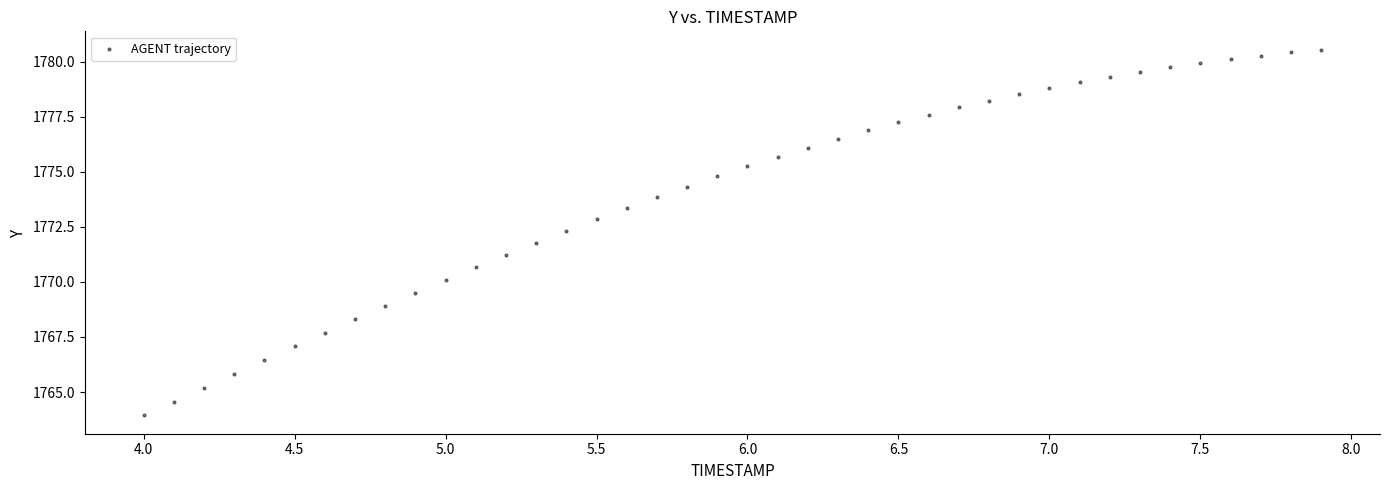

What is the range of Y values (max minus min)?

16.6